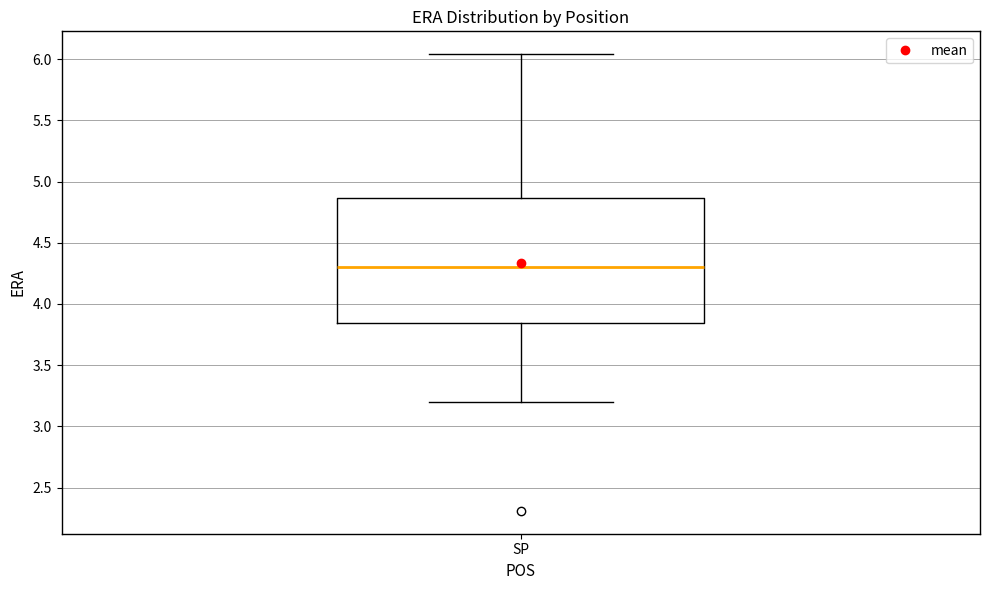

Read this box plot against the y-axis: the position of the median line, the range covered by the box, and the ends of both whiskers. The values are not printed on the chart, so give them approximately, as read against the axis.

median 4.30, box 3.85 to 4.85, whiskers 3.20 to 6.05